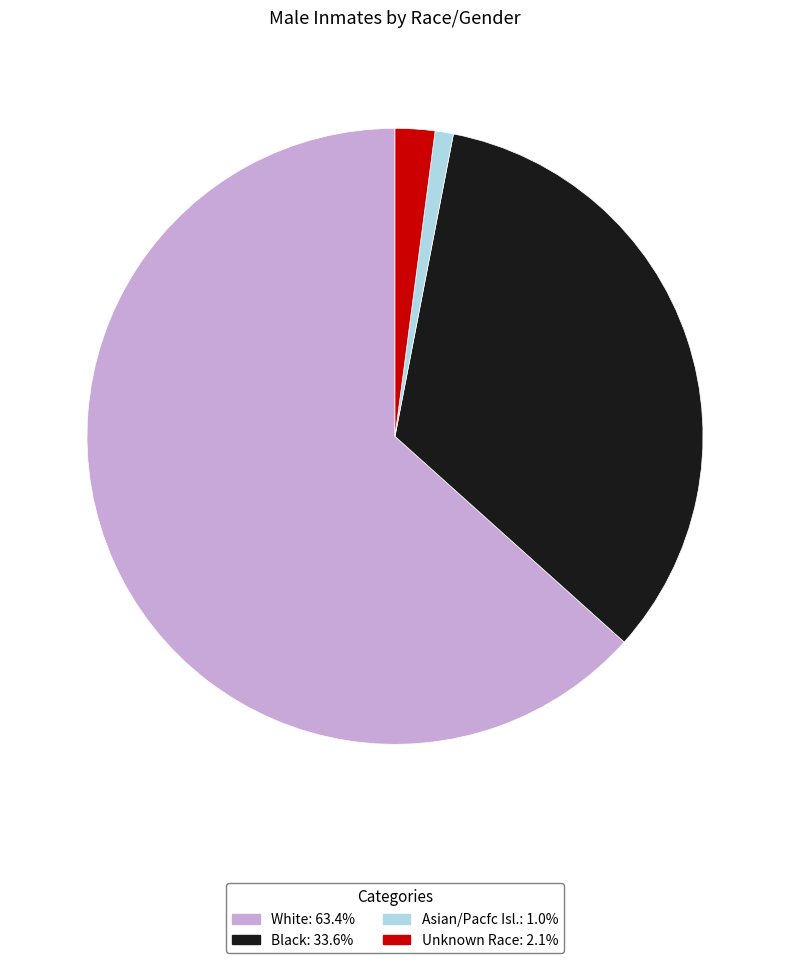

Is there a majority slice in this chart?

Yes